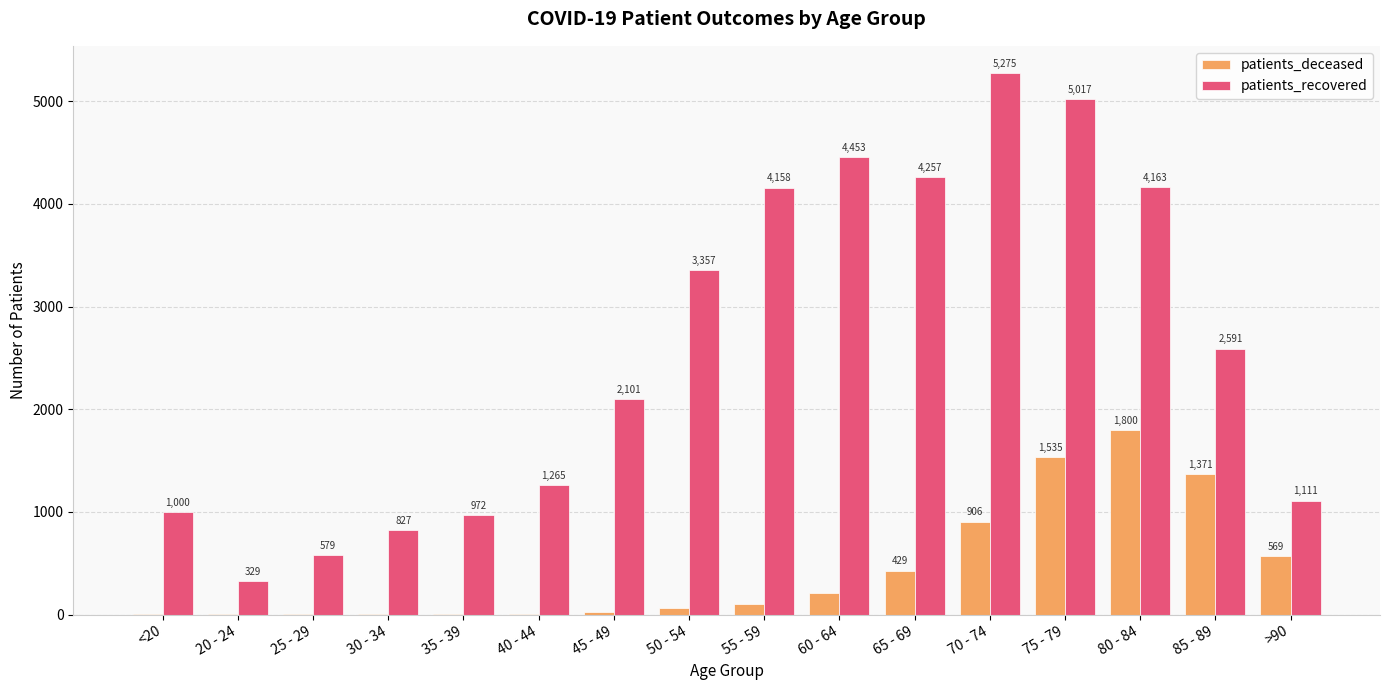

Is it true that patients_recovered equals 2101 at 45 - 49?

True